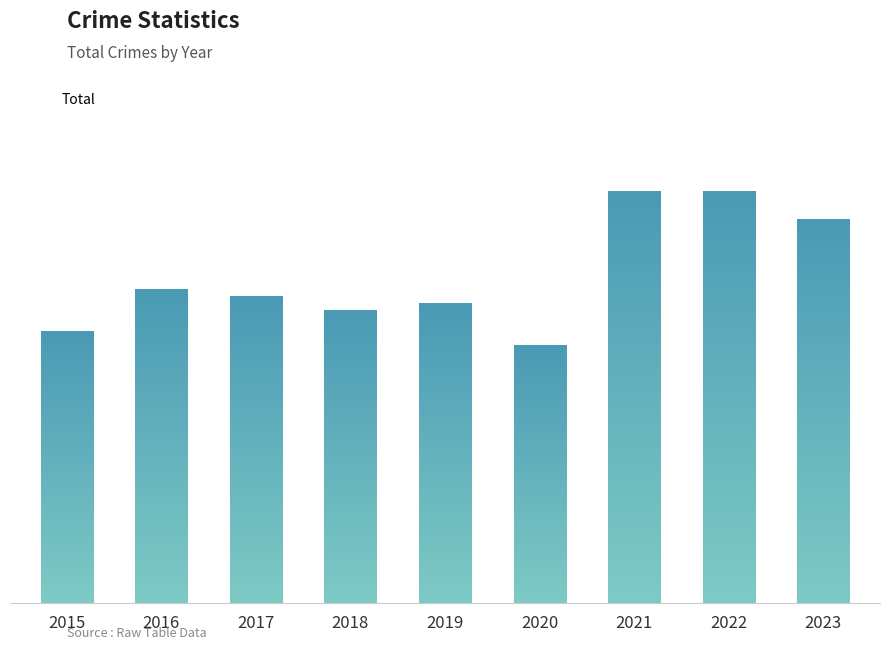

What is the sum of the values at 2016 and 2023?

100